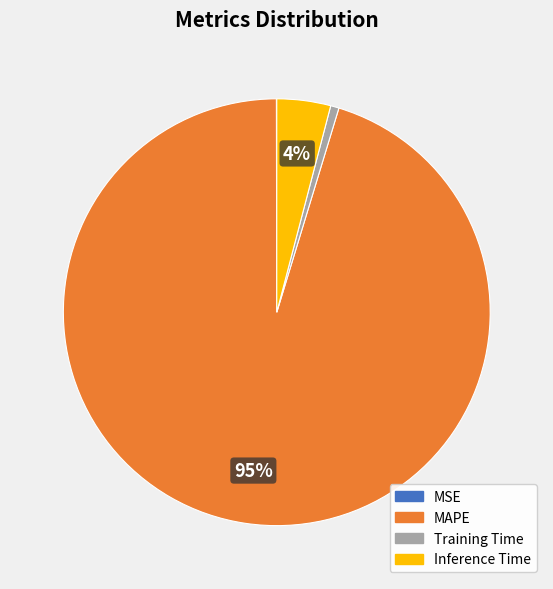

Is it true that Training Time is 11% of the pie?

False